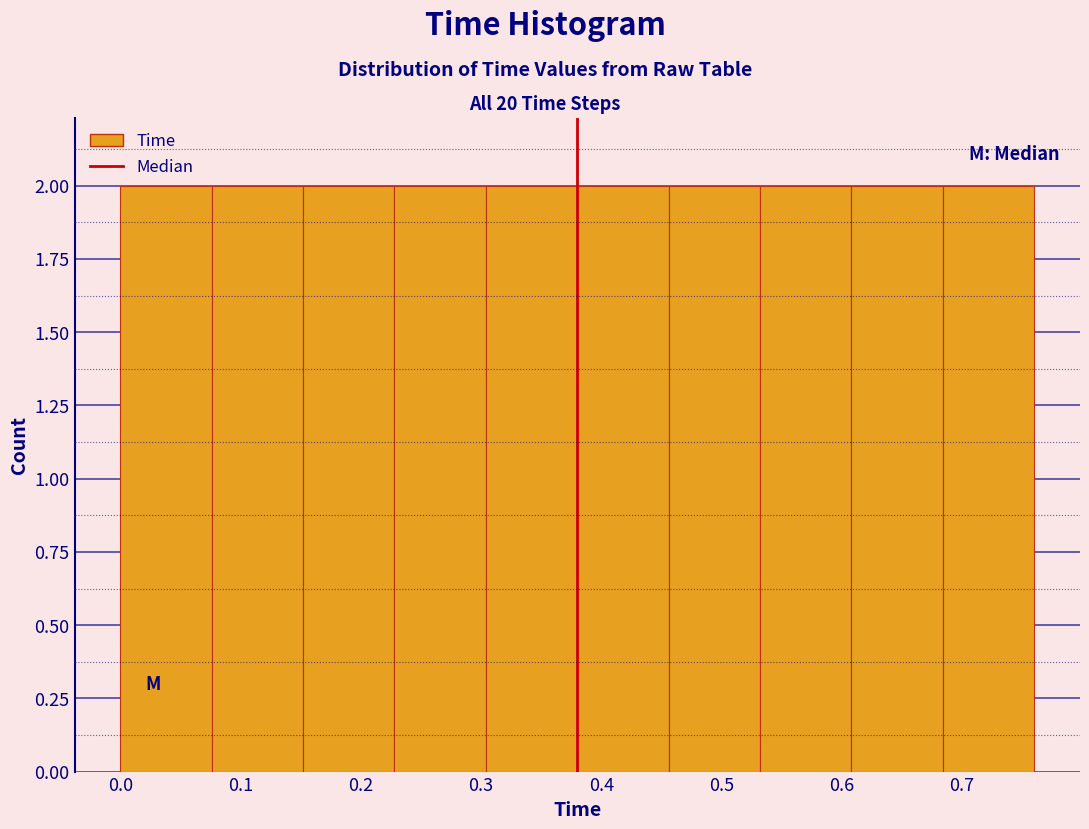

Reading left to right, list every bar in this chart as the range it spans on the x-axis followed by its height. Neither the bar edges nor the heights are printed on the chart, so give them approximately, as read against the axes.

0.000 to 0.076: 2
0.076 to 0.152: 2
0.152 to 0.228: 2
0.228 to 0.304: 2
0.304 to 0.380: 2
0.380 to 0.456: 2
0.456 to 0.532: 2
0.532 to 0.608: 2
0.608 to 0.684: 2
0.684 to 0.760: 2